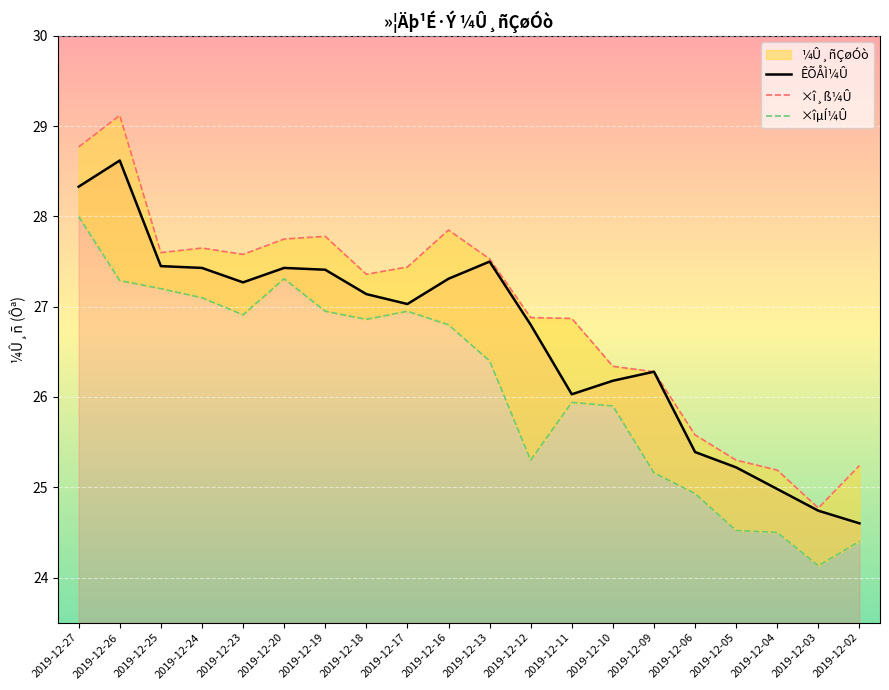

Rank the categories by ×î¸ß¼Û value from highest to lowest.

2019-12-26, 2019-12-27, 2019-12-16, 2019-12-19, 2019-12-20, 2019-12-24, 2019-12-25, 2019-12-23, 2019-12-13, 2019-12-17, 2019-12-18, 2019-12-12, 2019-12-11, 2019-12-10, 2019-12-09, 2019-12-06, 2019-12-05, 2019-12-02, 2019-12-04, 2019-12-03